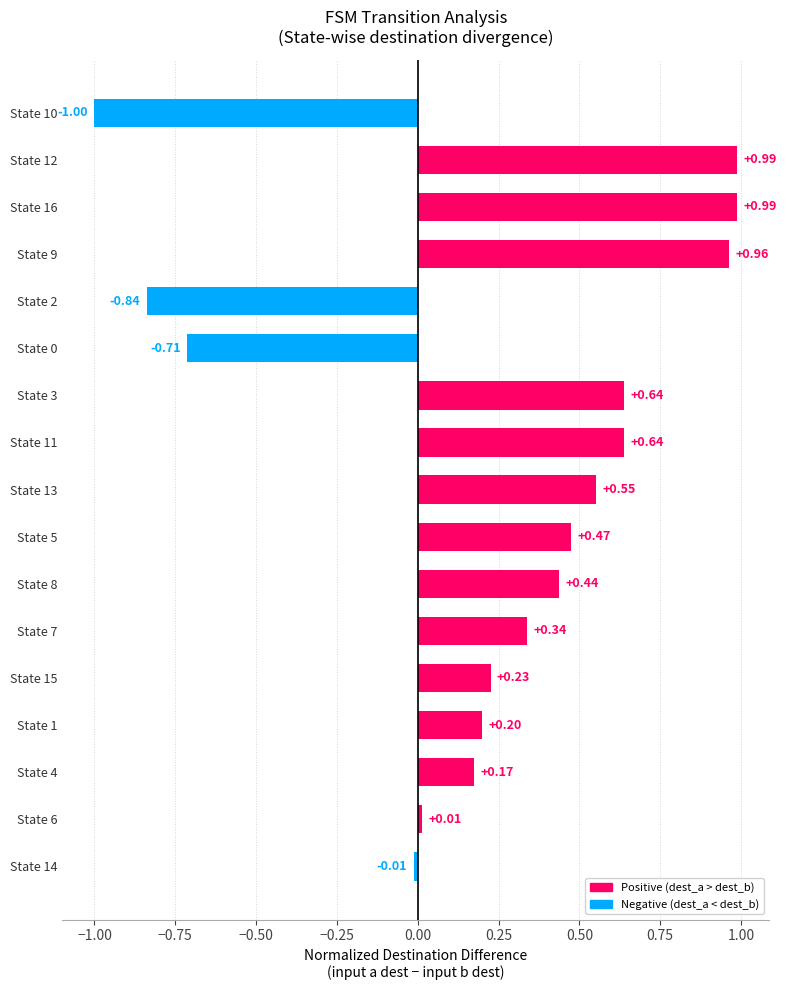

What is the sum of the values at State 9 and State 15?

1.2